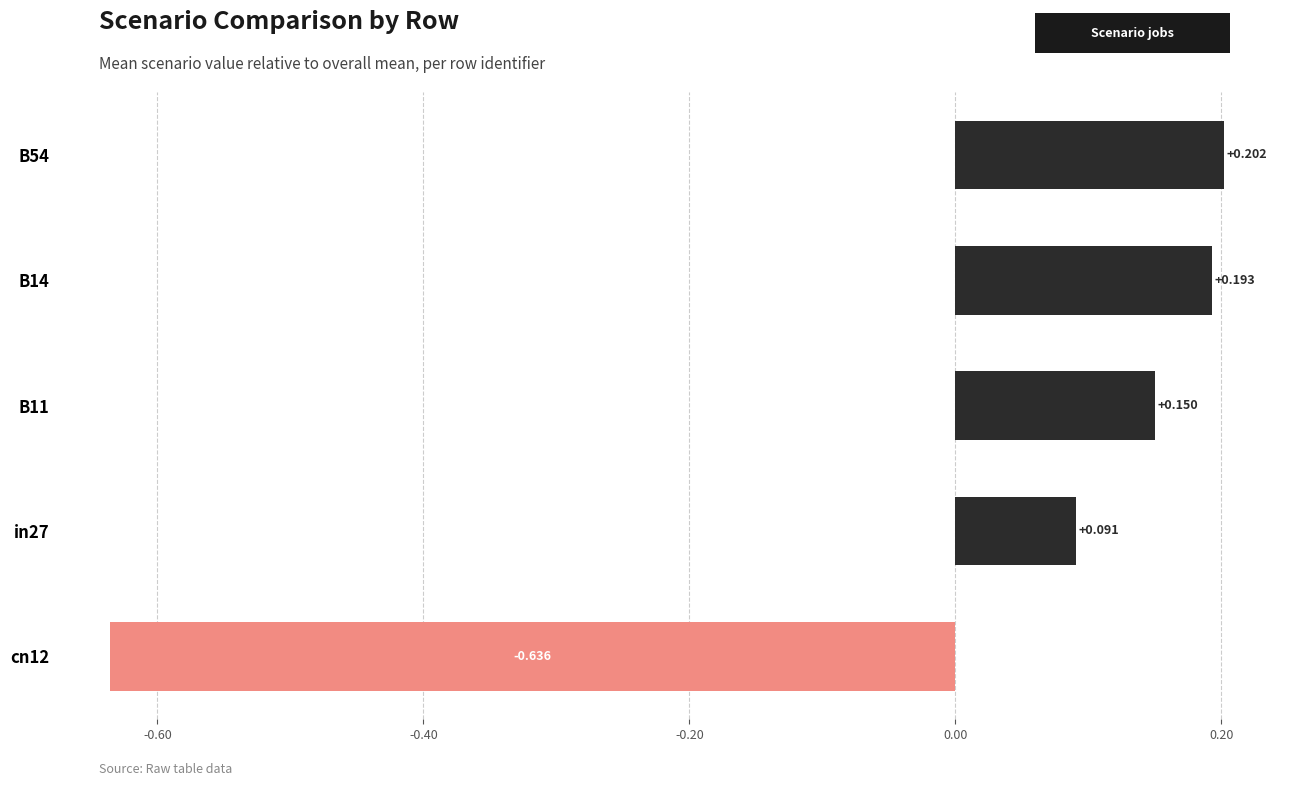

What is the difference between the maximum and minimum values?

0.8